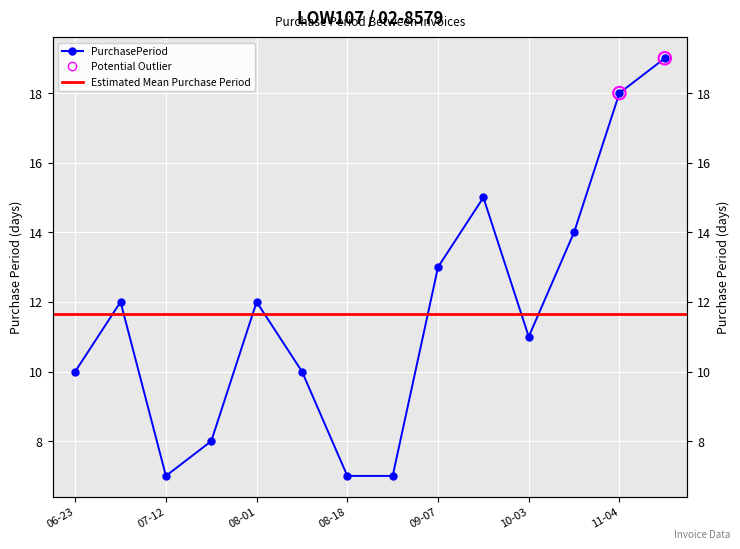

Which has a higher value, 2016-06-23 or 2016-11-23?

2016-11-23